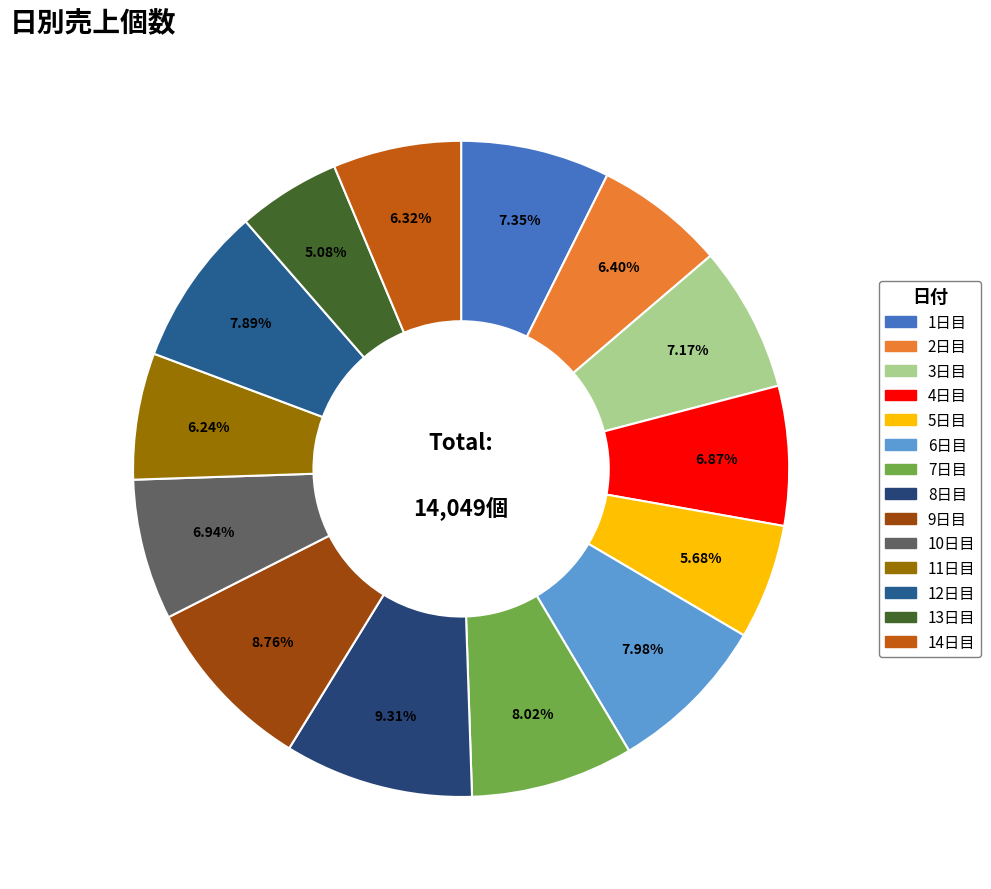

Is there any slice that represents more than half of the pie?

No